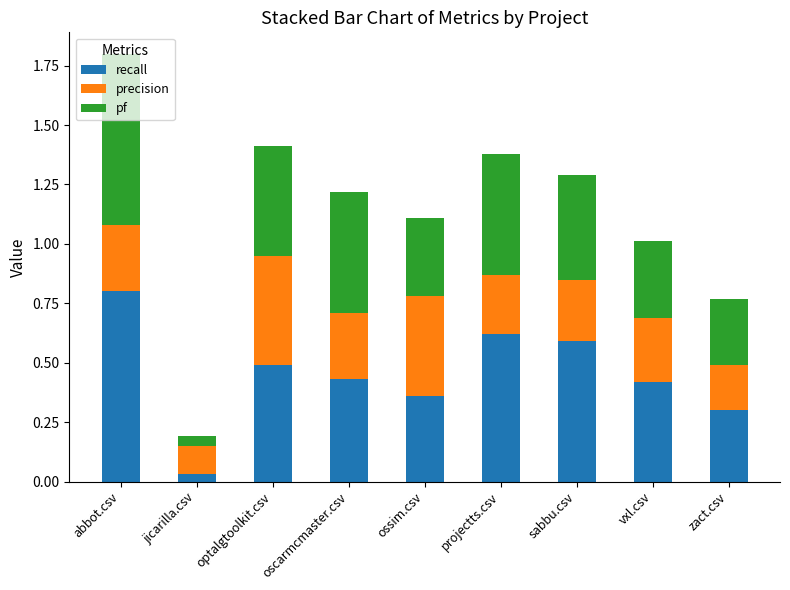

At which category is the sum across all series the highest?

abbot.csv